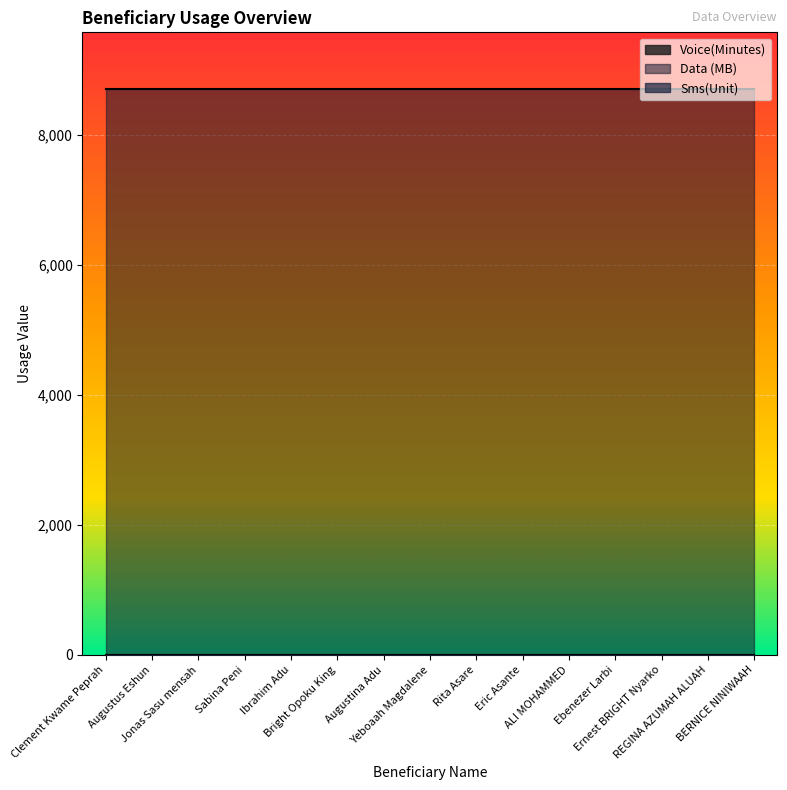

Rank the series at Augustina Adu from lowest to highest value.

Voice(Minutes), Sms(Unit), Data (MB)